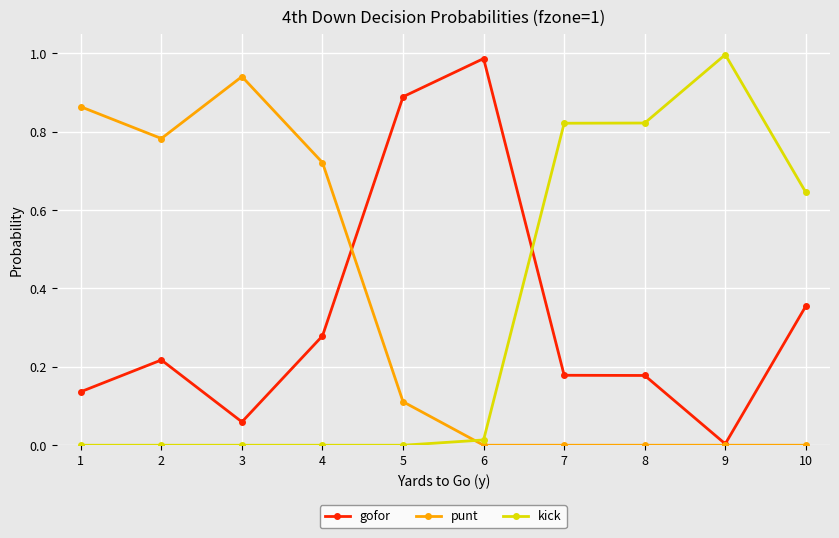

Which category has the lowest value in the gofor series?

9